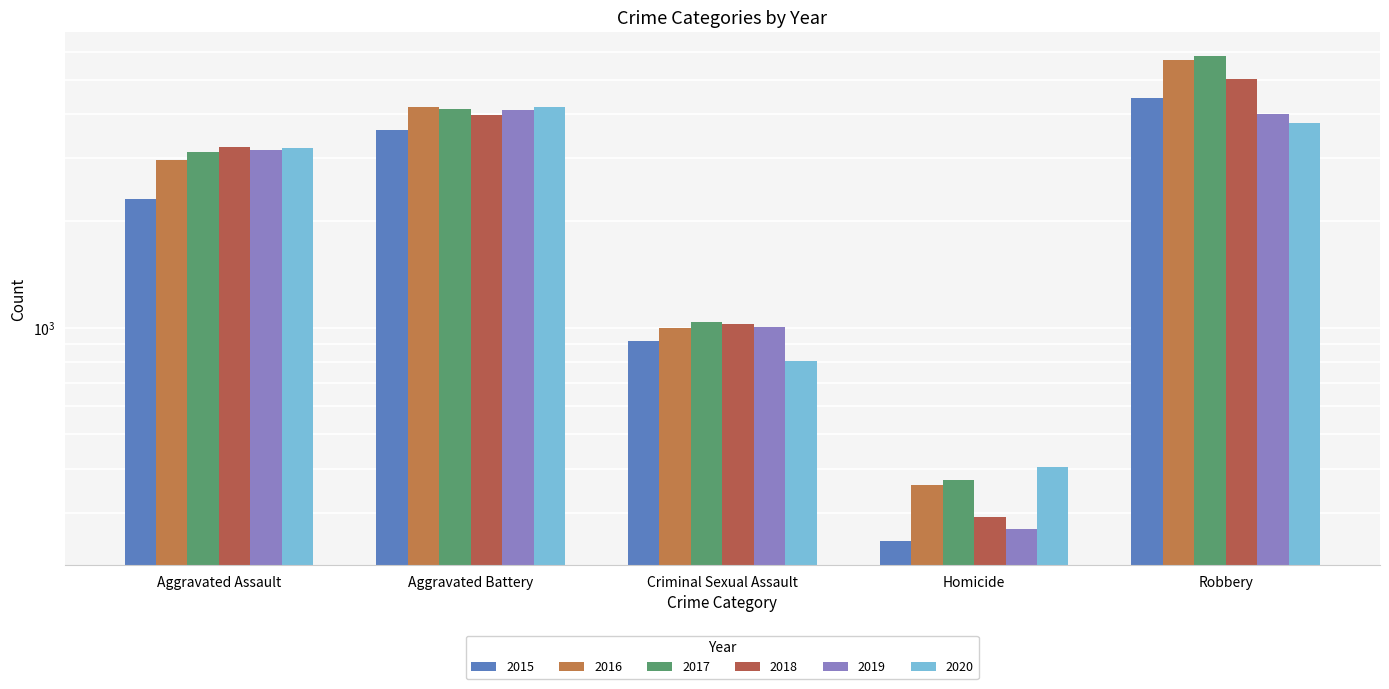

Is it true that 2018 equals 451 at Homicide?

False